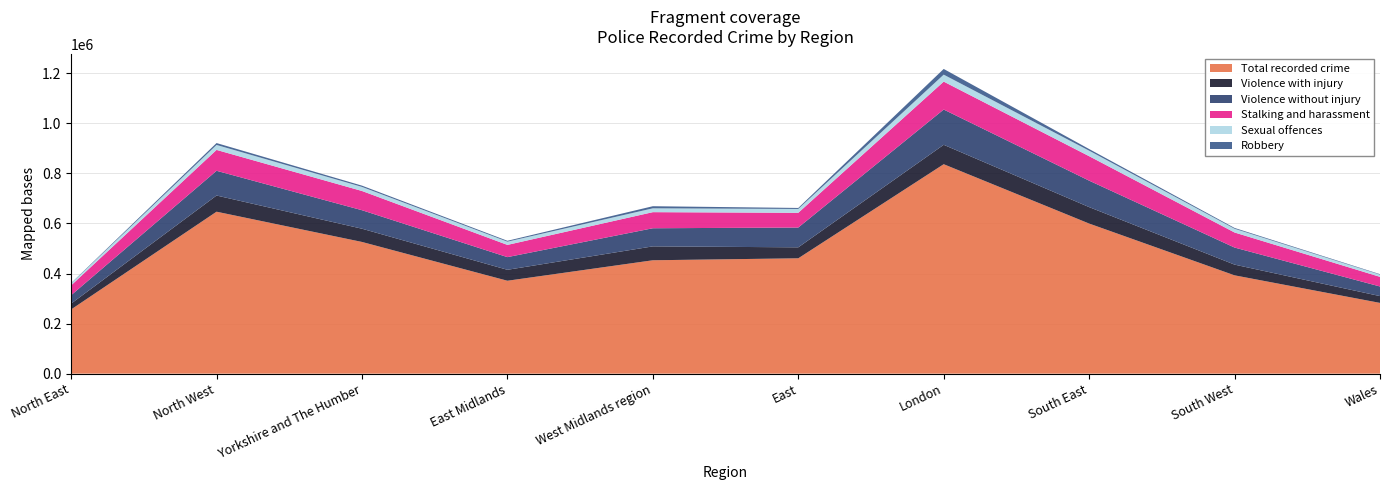

Reading left to right, transcribe all the data shown in this chart.

Total recorded crime: North East=256469	North West=646916	Yorkshire and The Humber=526083	East Midlands=371123	West Midlands region=452925	East=460778	London=836617	South East=599575	South West=392715	Wales=282581
Violence with injury: North East=23196	North West=64628	Yorkshire and The Humber=52864	East Midlands=43701	West Midlands region=55488	East=43790	London=77498	South East=65688	South West=42778	Wales=27180
Violence without injury: North East=33648	North West=98799	Yorkshire and The Humber=73895	East Midlands=50639	West Midlands region=72387	East=79082	London=140908	South East=105669	South West=68209	Wales=38416
Stalking and harassment: North East=39274	North West=83380	Yorkshire and The Humber=76841	East Midlands=48837	West Midlands region=64286	East=58868	London=111547	South East=97773	South West=60155	Wales=38509
Sexual offences: North East=7652	North West=19838	Yorkshire and The Humber=16290	East Midlands=12900	West Midlands region=15327	East=15384	London=27793	South East=21991	South West=15013	Wales=8856
Robbery: North East=1422	North West=7560	Yorkshire and The Humber=5039	East Midlands=3495	West Midlands region=8402	East=3976	London=22785	South East=6534	South West=3149	Wales=1774